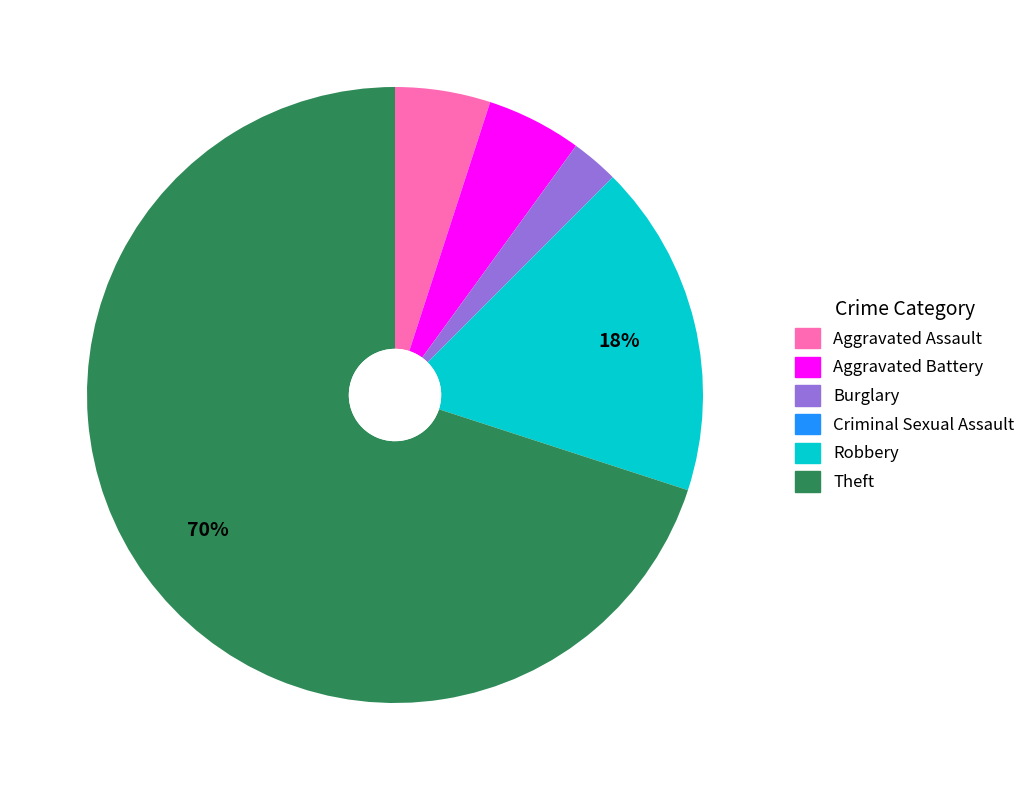

Which category has the biggest portion of the pie?

Theft